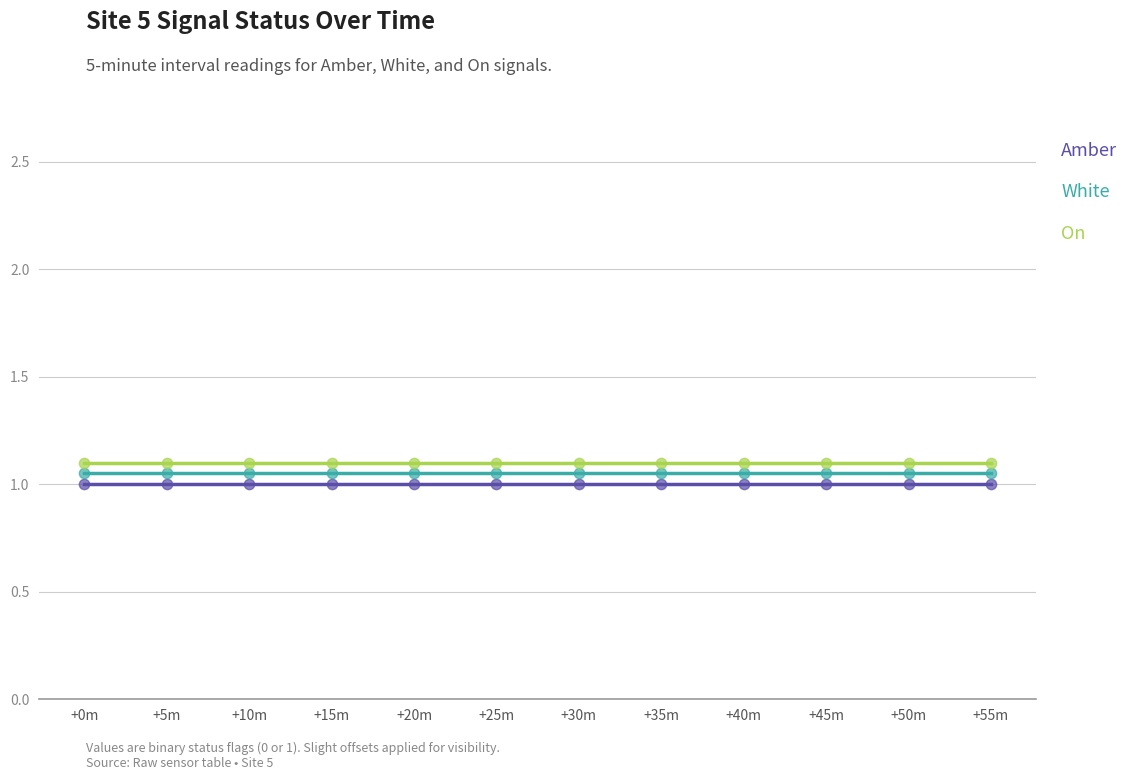

What are all the series names shown in the legend?

Amber, White, On